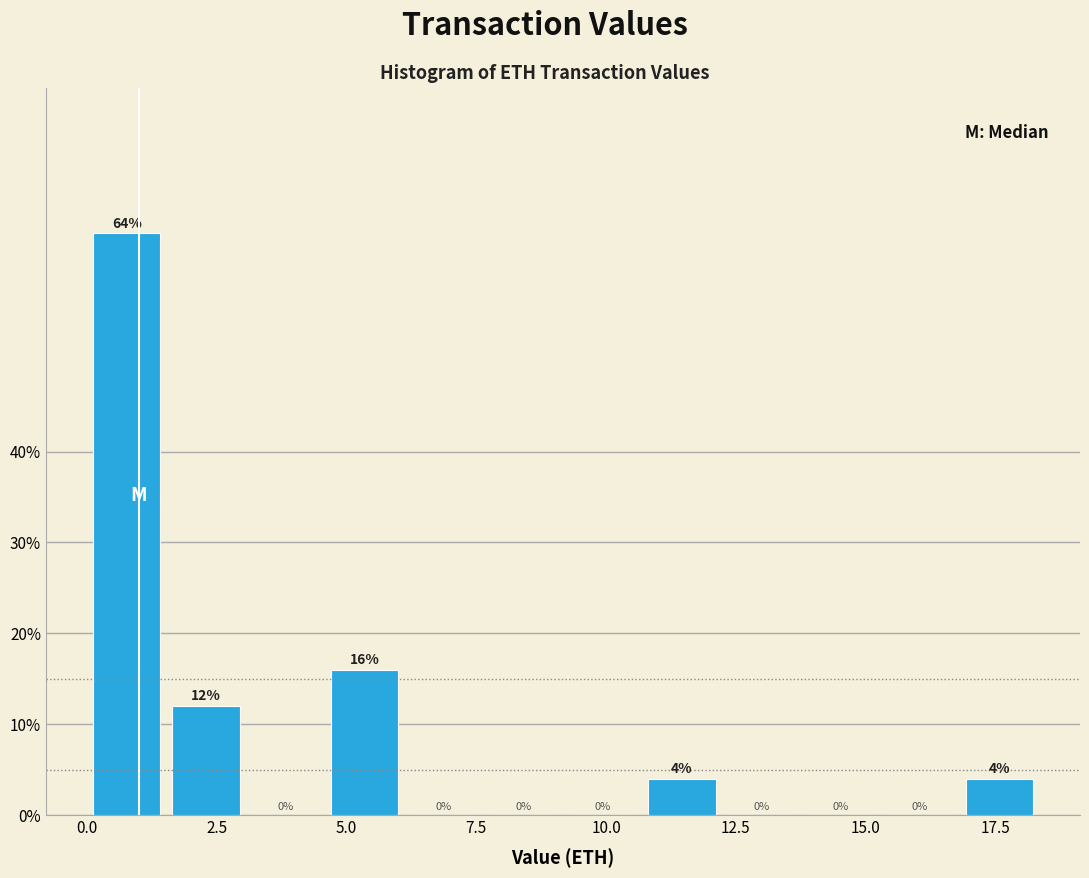

Around what value on the x-axis is the tallest bar? Give the approximate position of its centre, as read against the axis.

1.0